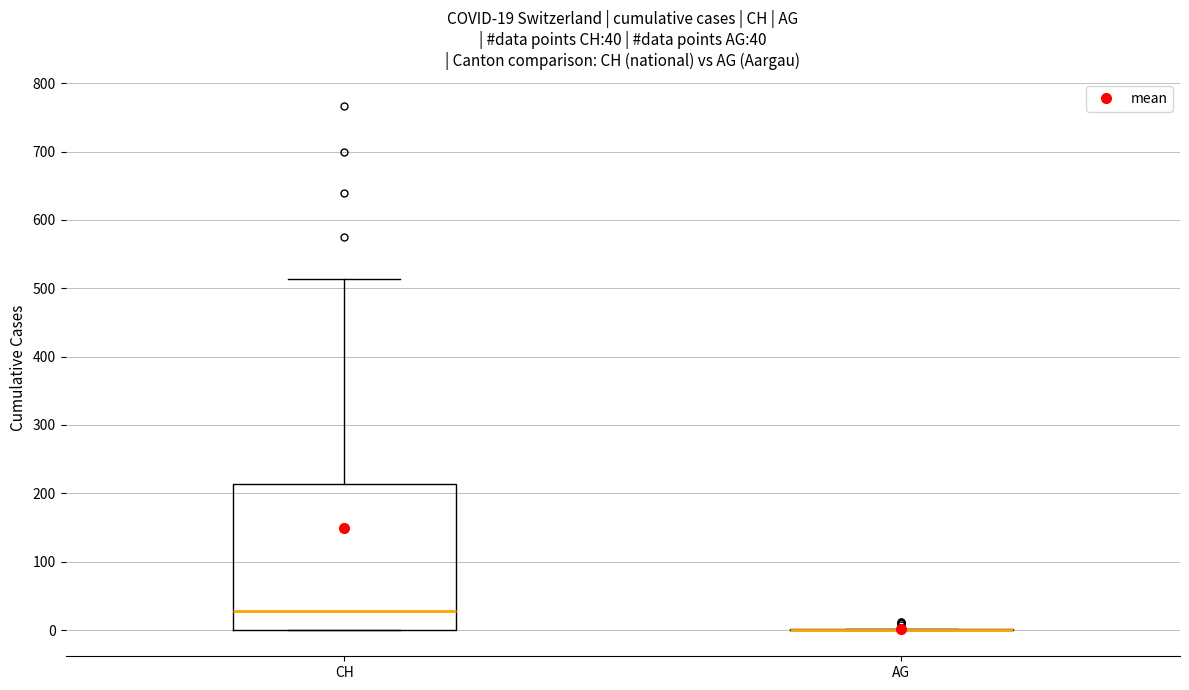

Which box is the tallest, from its lower edge to its upper edge?

CH